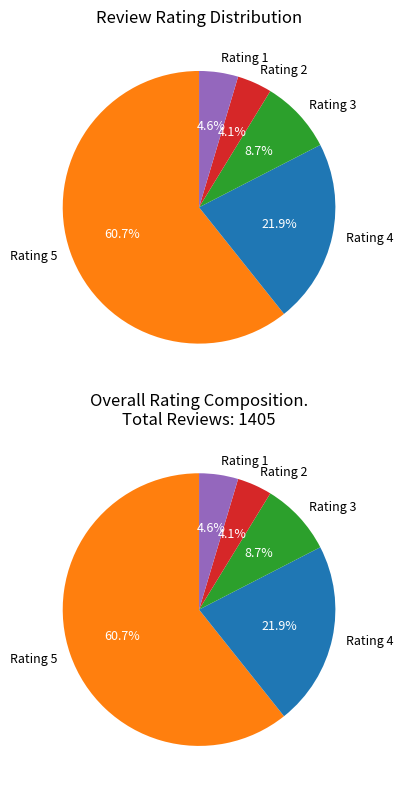

What percentage do Rating 1 and Rating 3 together represent?

13.3%